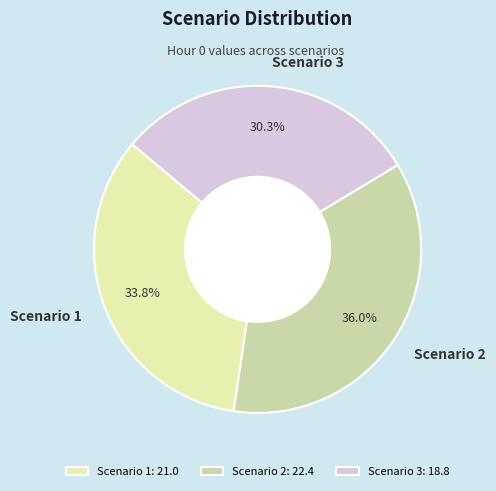

Is there any slice that represents more than half of the pie?

No